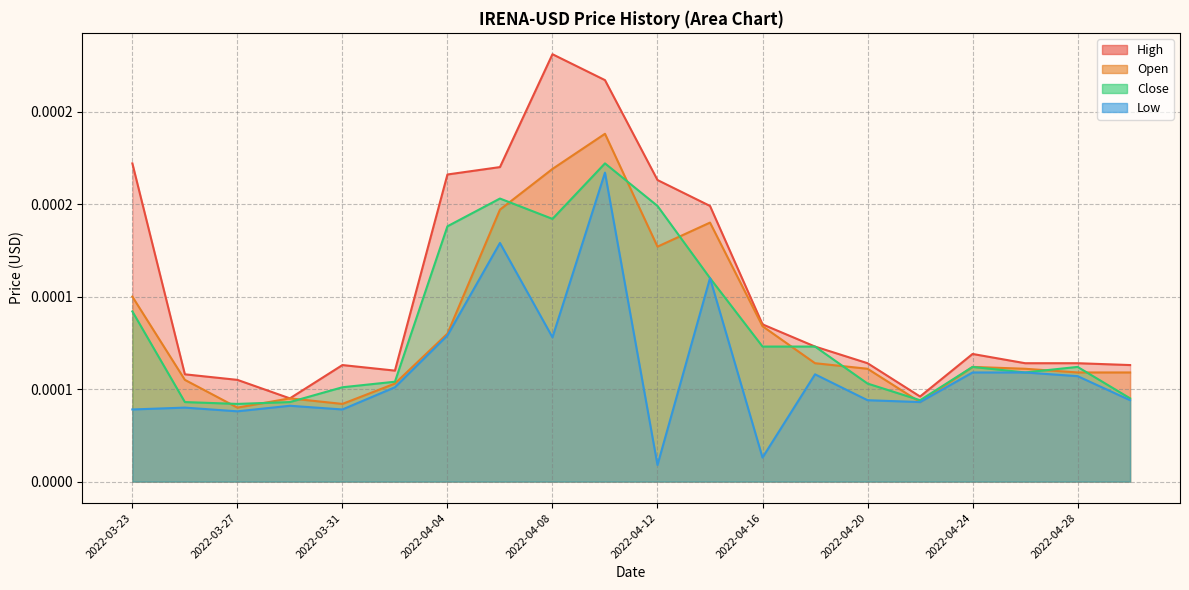

Between 2022-04-10 and 2022-04-30, which is larger?

2022-04-10